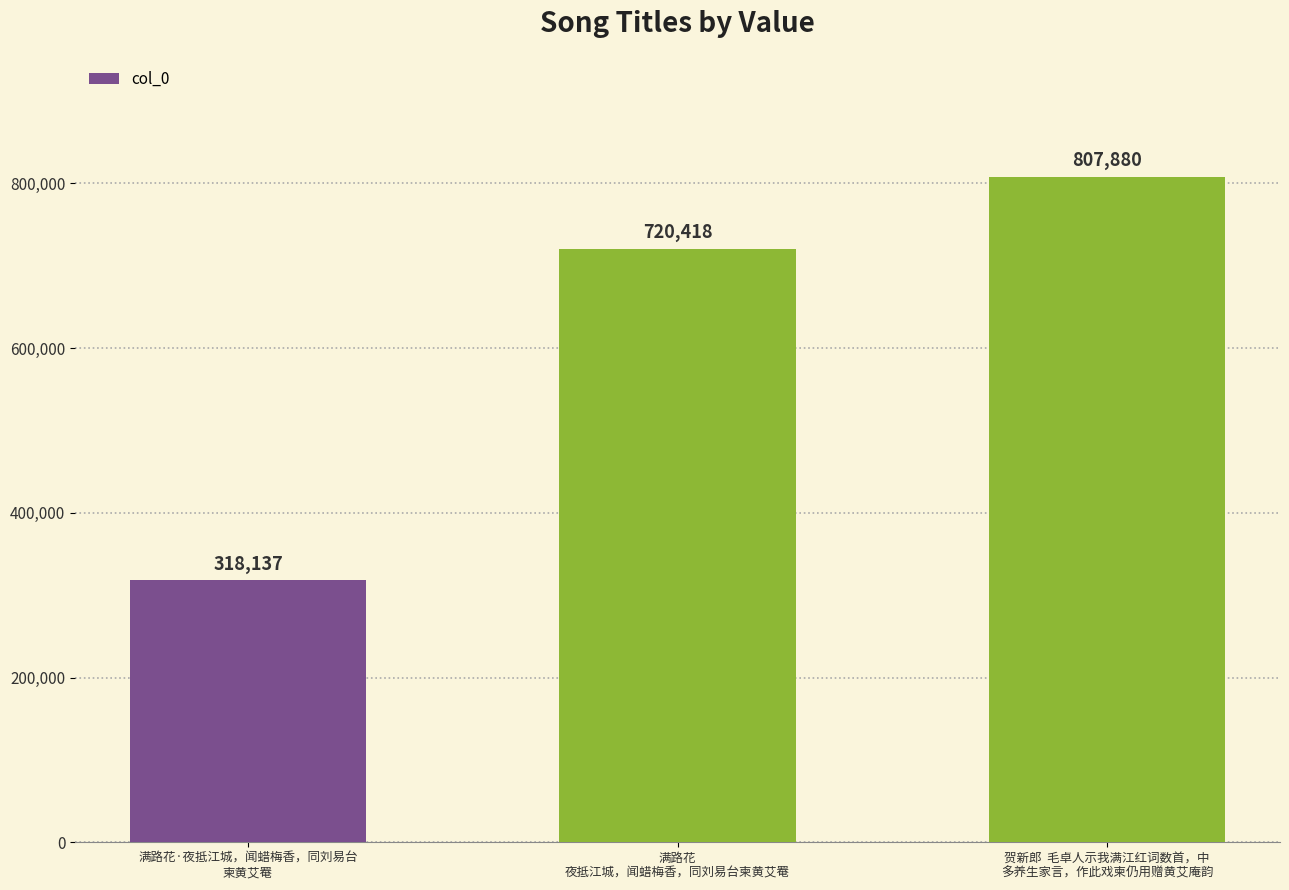

What is the greatest value displayed?

807880